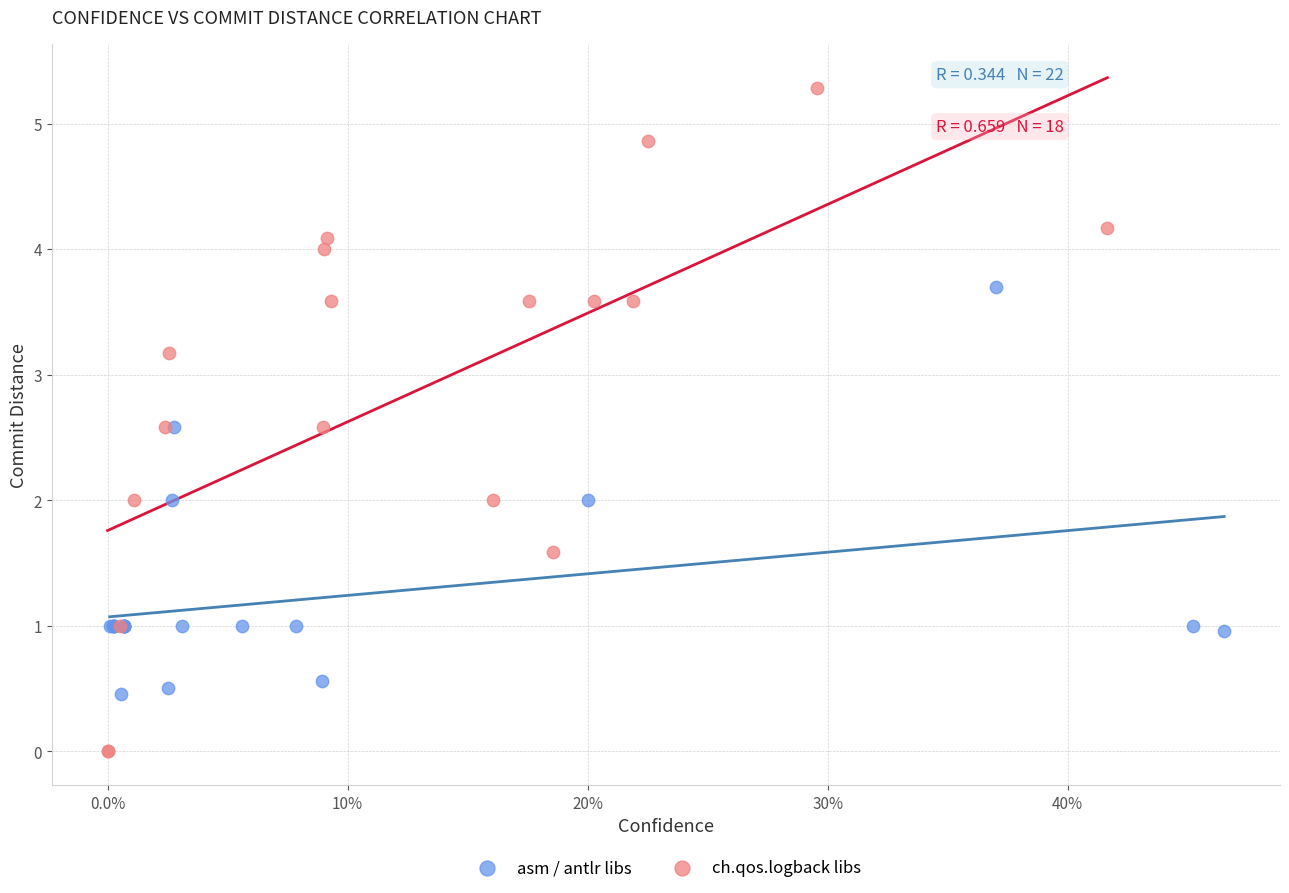

What are all the series names shown in the legend?

asm / antlr libs, ch.qos.logback libs